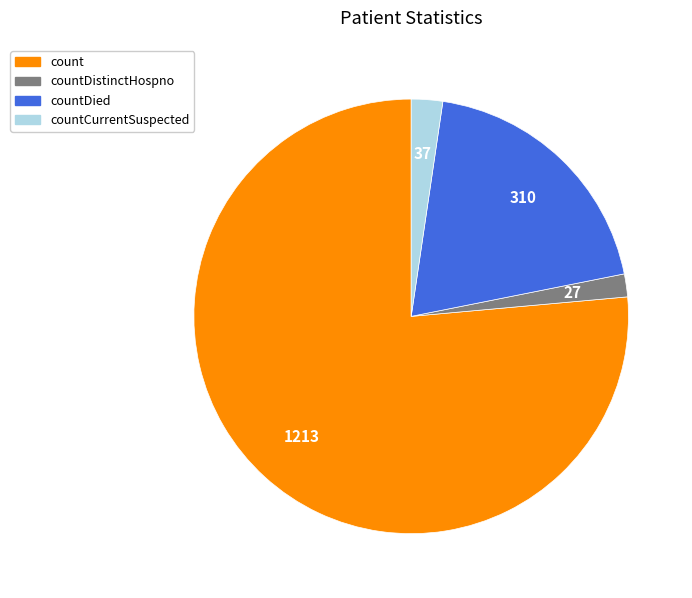

The countCurrentSuspected slice represents 9% of the pie. True or false?

False